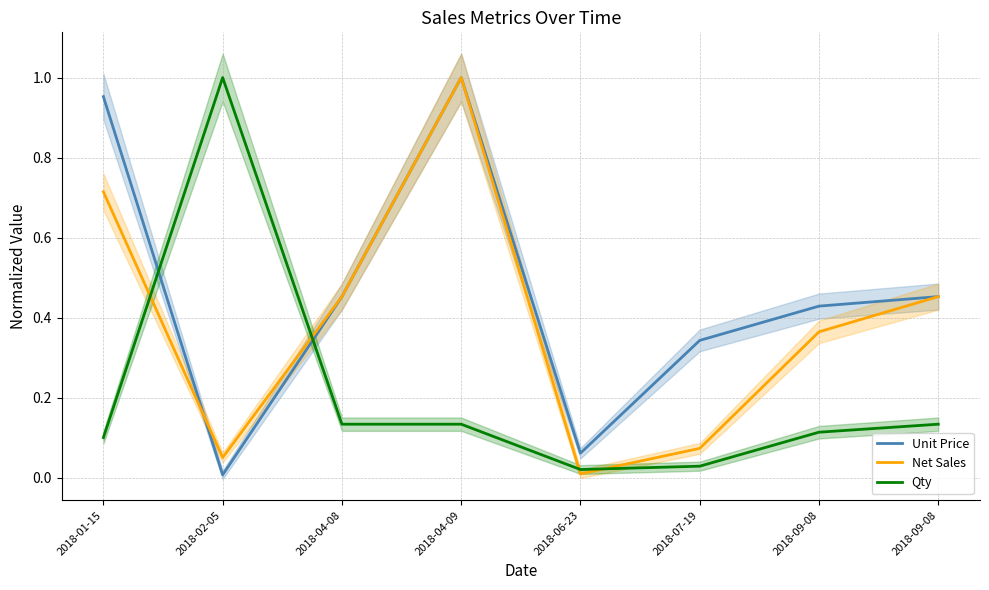

True or false: Unit Price has more than 0 interior local peaks.

True